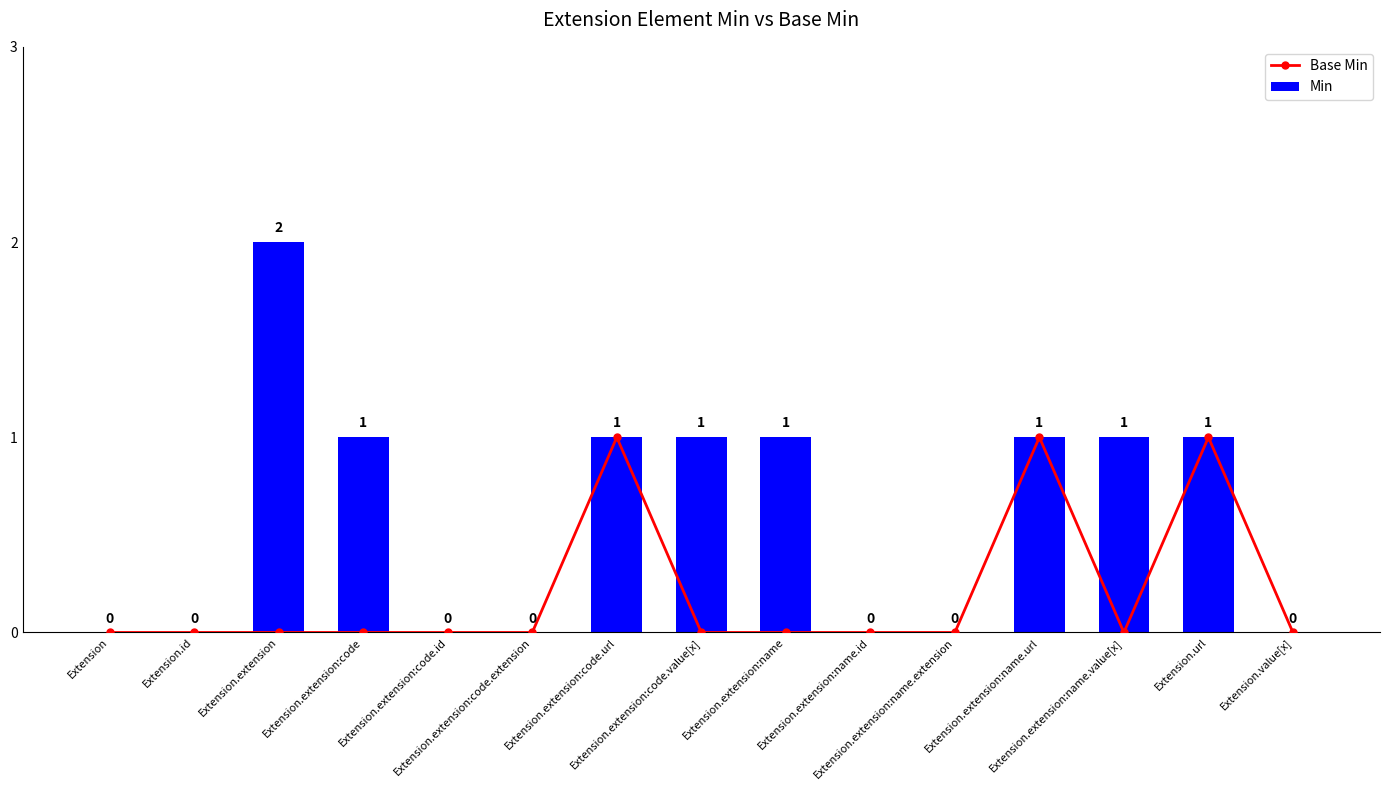

How many values in the Min series are below 1?

7